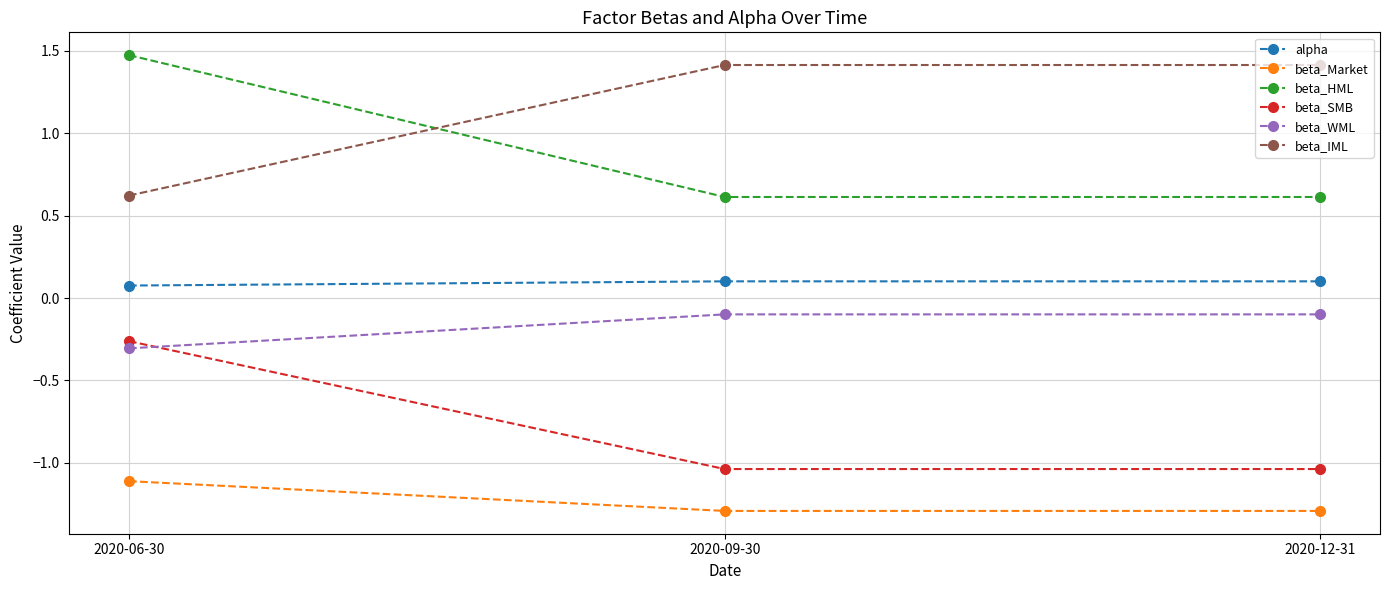

At 2020-12-31, list the series in order from largest to smallest.

beta_IML, beta_HML, alpha, beta_WML, beta_SMB, beta_Market